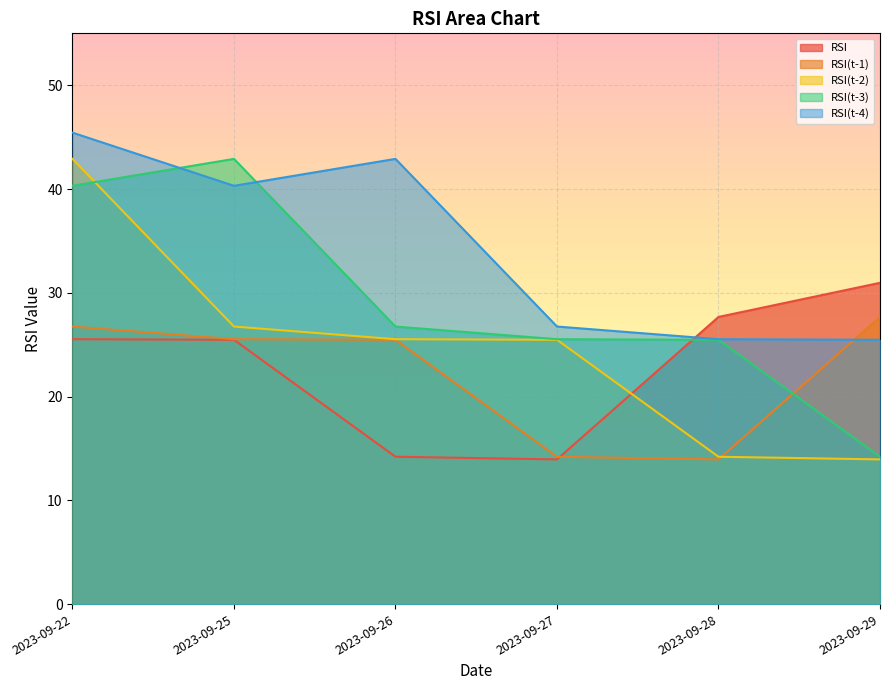

Is it true that RSI(t-1) equals 6.3 at 2023-09-27?

False